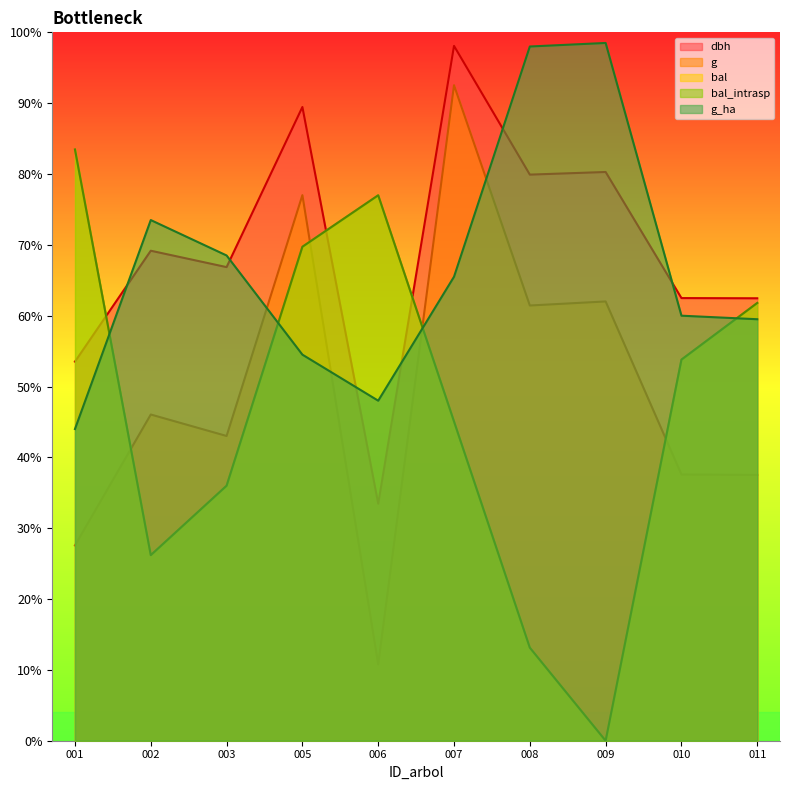

How many series are shown in this chart?

5